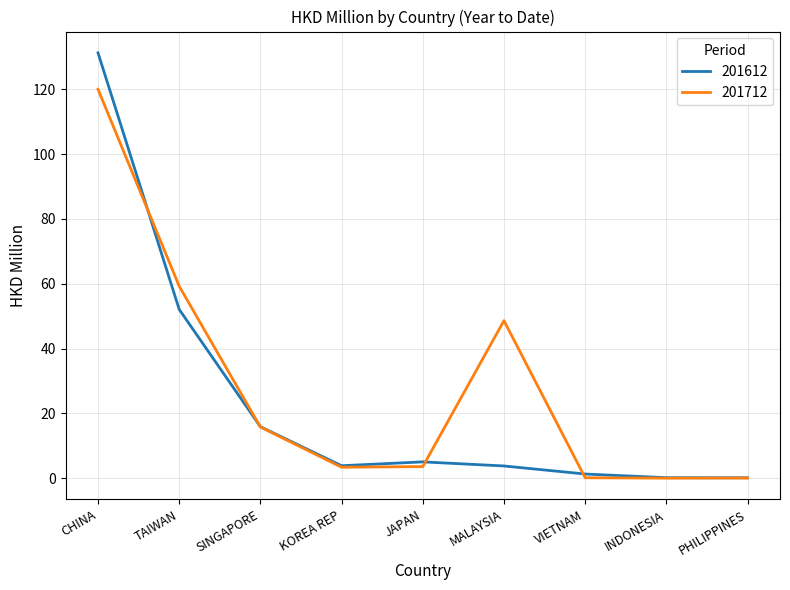

Where is 201712 nearest to the value 60?

TAIWAN